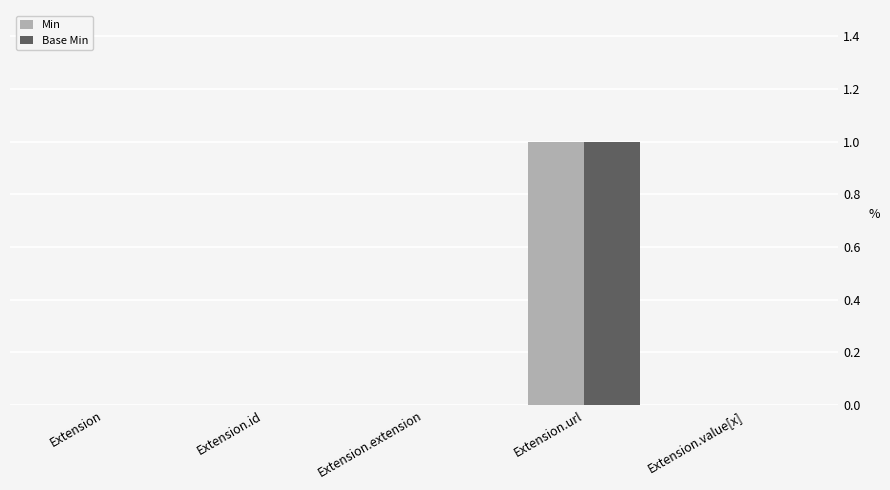

Does the chart contain stacked bars?

No